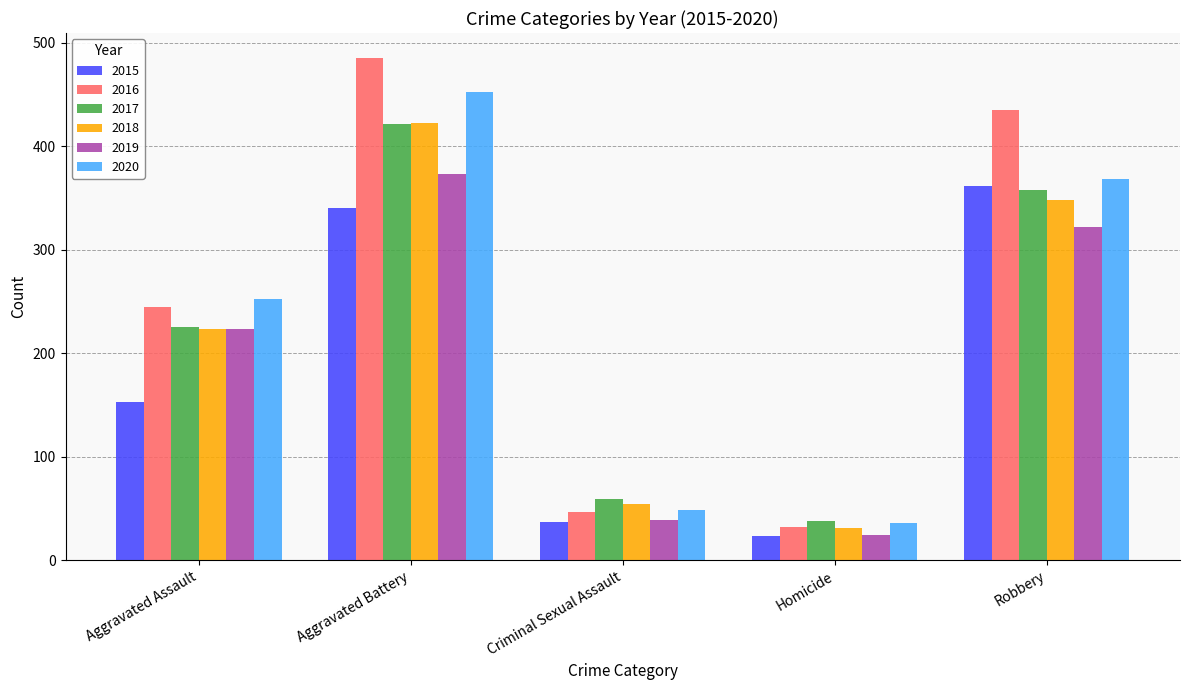

What is the minimum value for 2016?

32